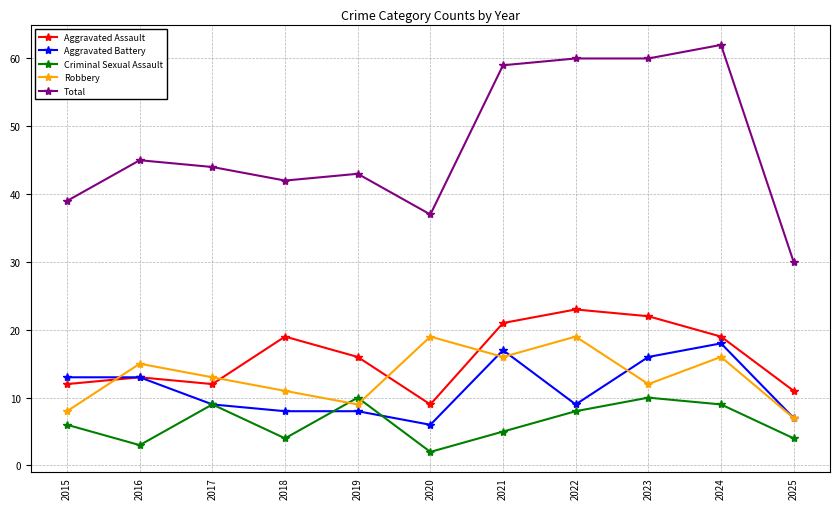

At how many categories does at least one series exceed 52?

4